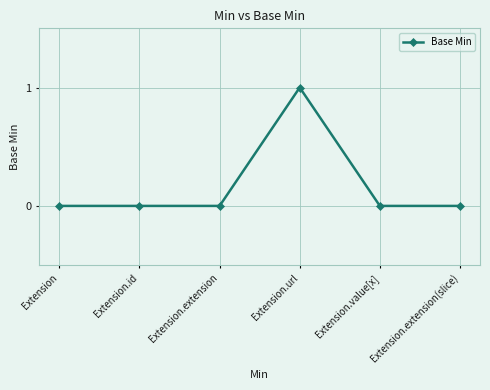

The value at Extension.url is 1. True or false?

True